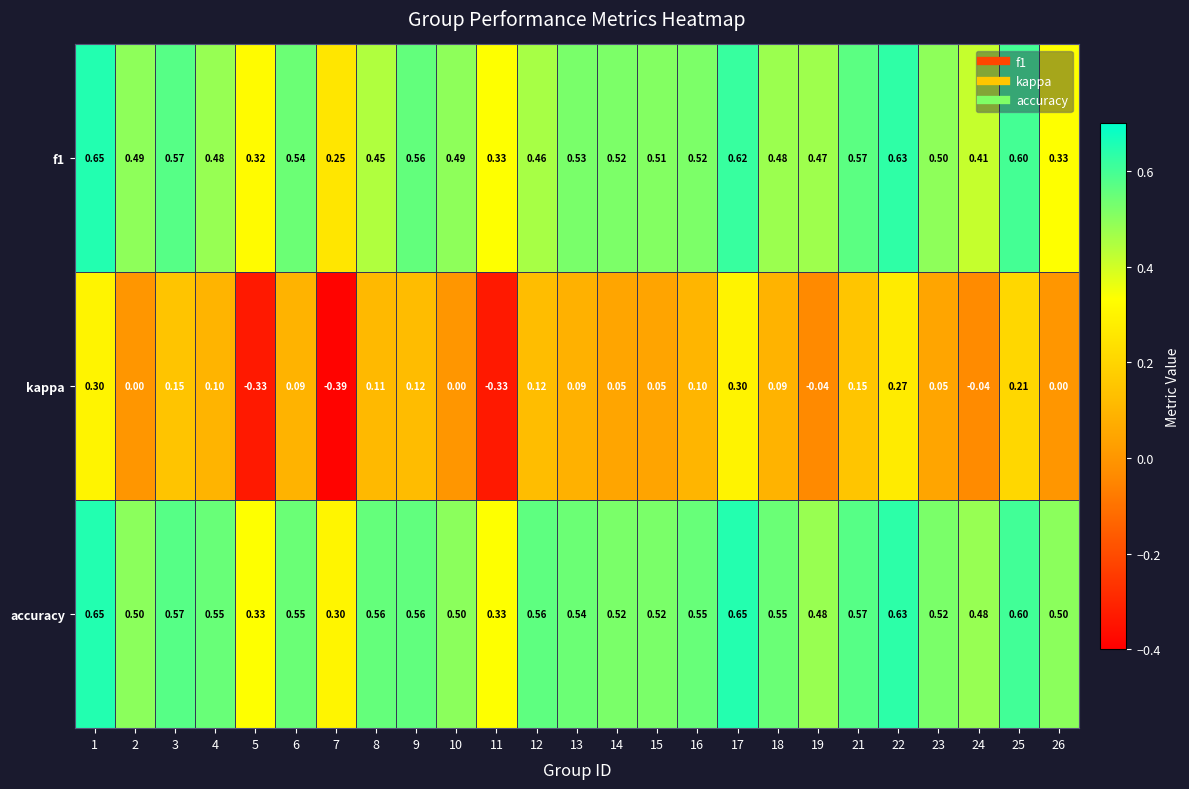

Which series has the largest total across all categories?

accuracy